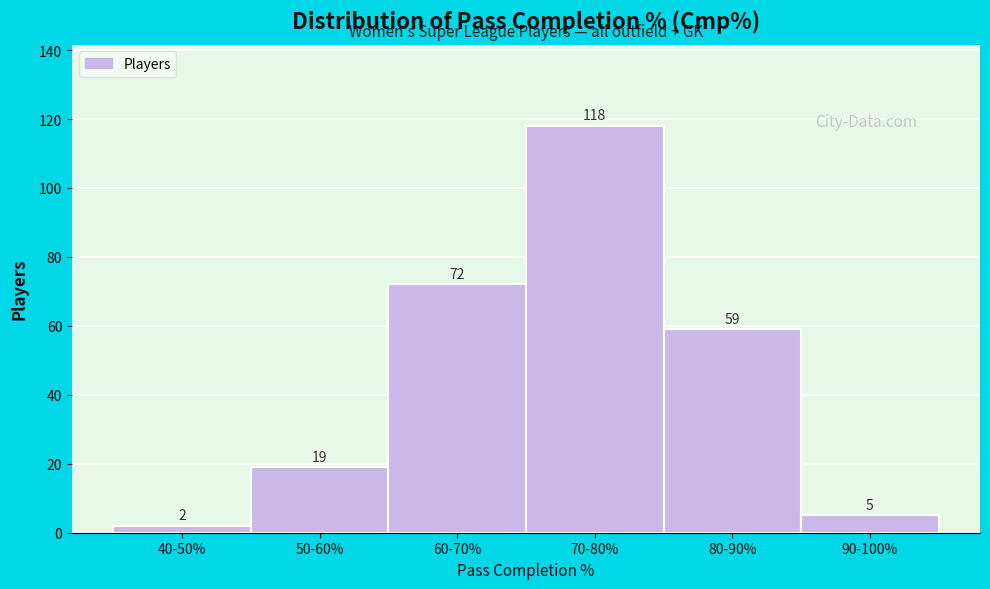

Reading left to right, what are all the values shown in this chart?

2	19	72	118	59	5